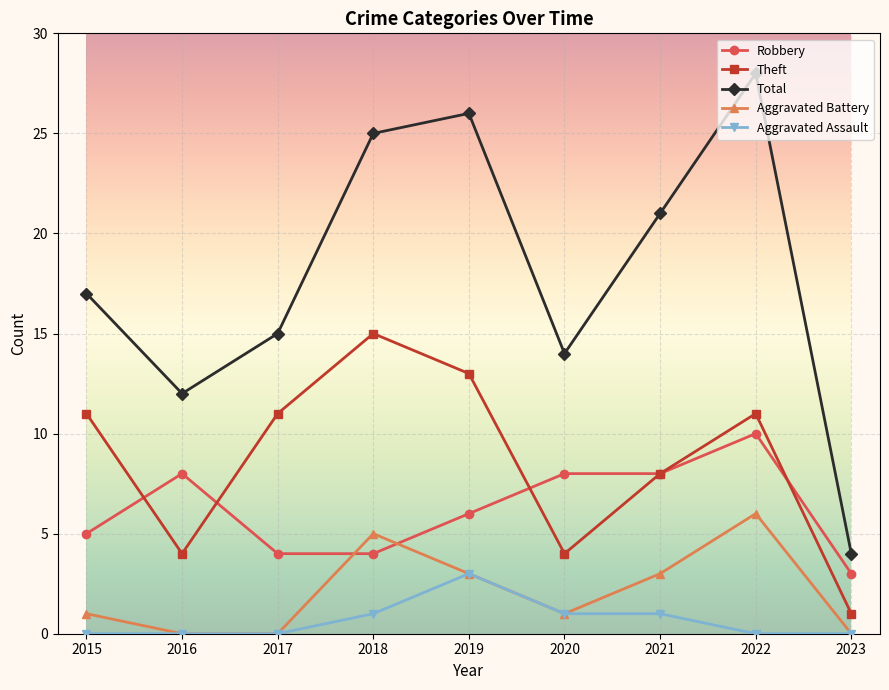

Which category has the highest value in the Theft series?

2018